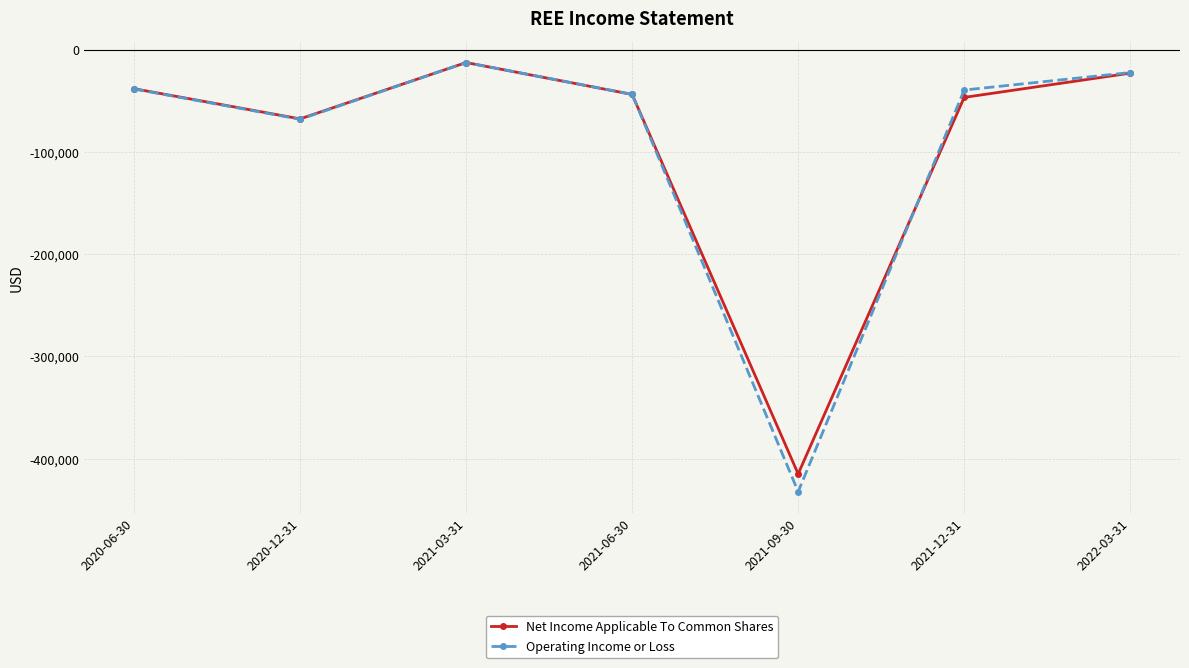

What position from the right is 2020-06-30?

7